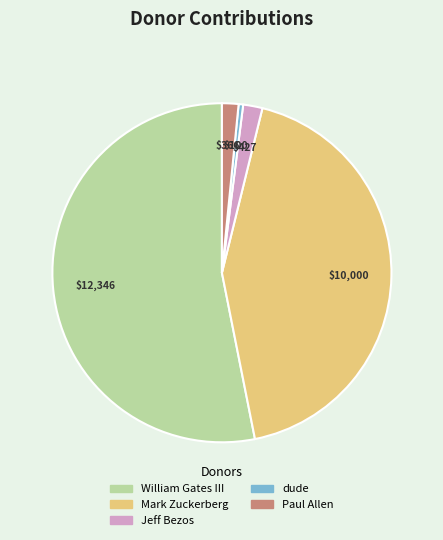

Is there a majority slice in this chart?

Yes